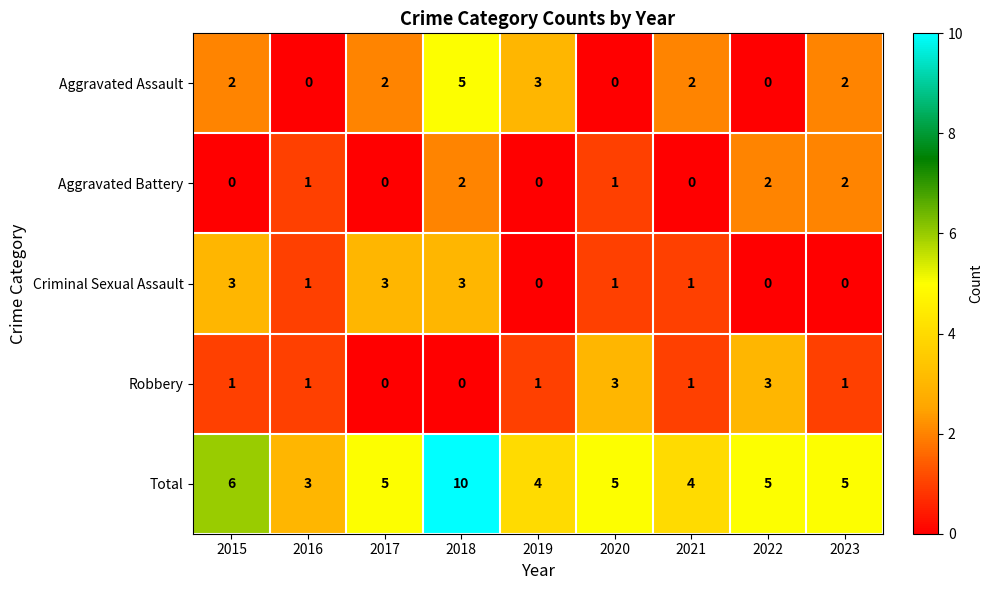

How many positive values does the Aggravated Battery series have?

5